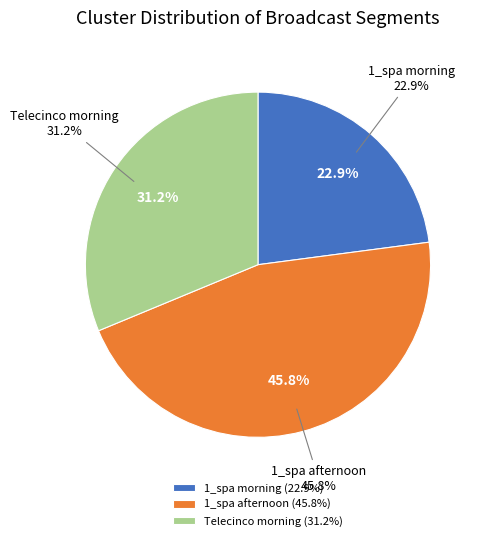

Does 1_spa_2018 08 08_afternoon_new account for over 50% of the chart?

No